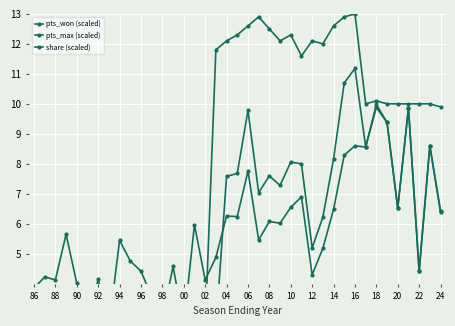

At how many categories does at least one series exceed 6?

22